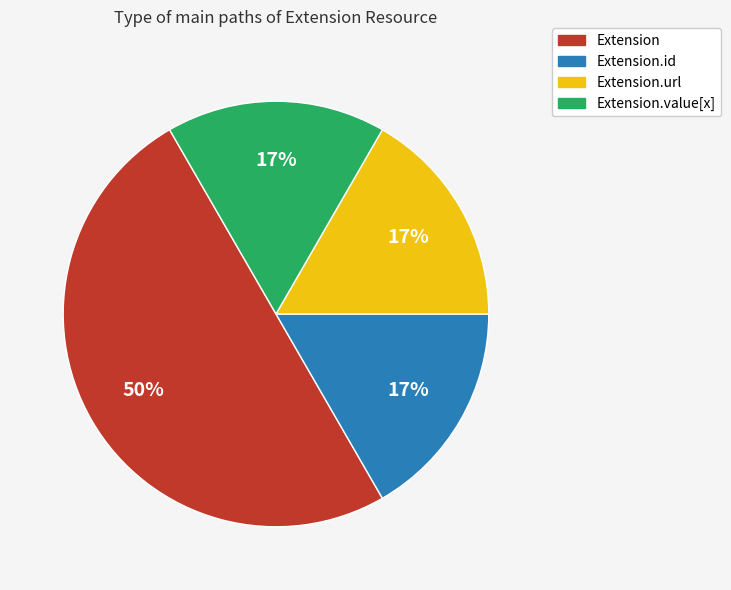

How many slices are in this pie chart?

4